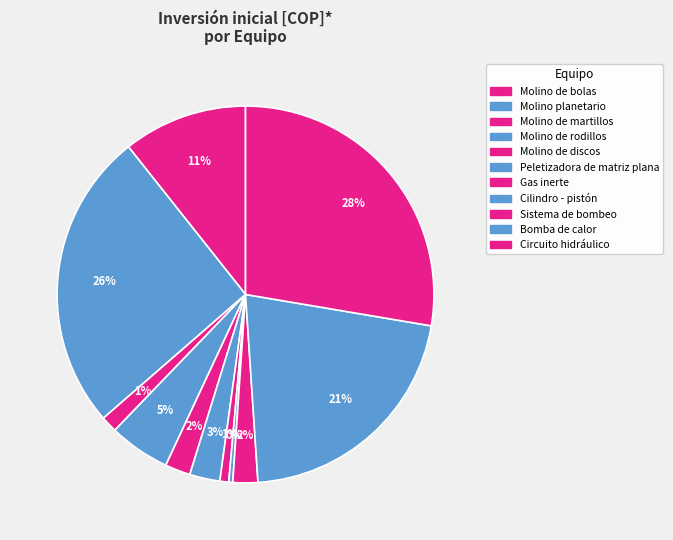

True or false: Peletizadora de matriz plana accounts for 3% of the total.

True